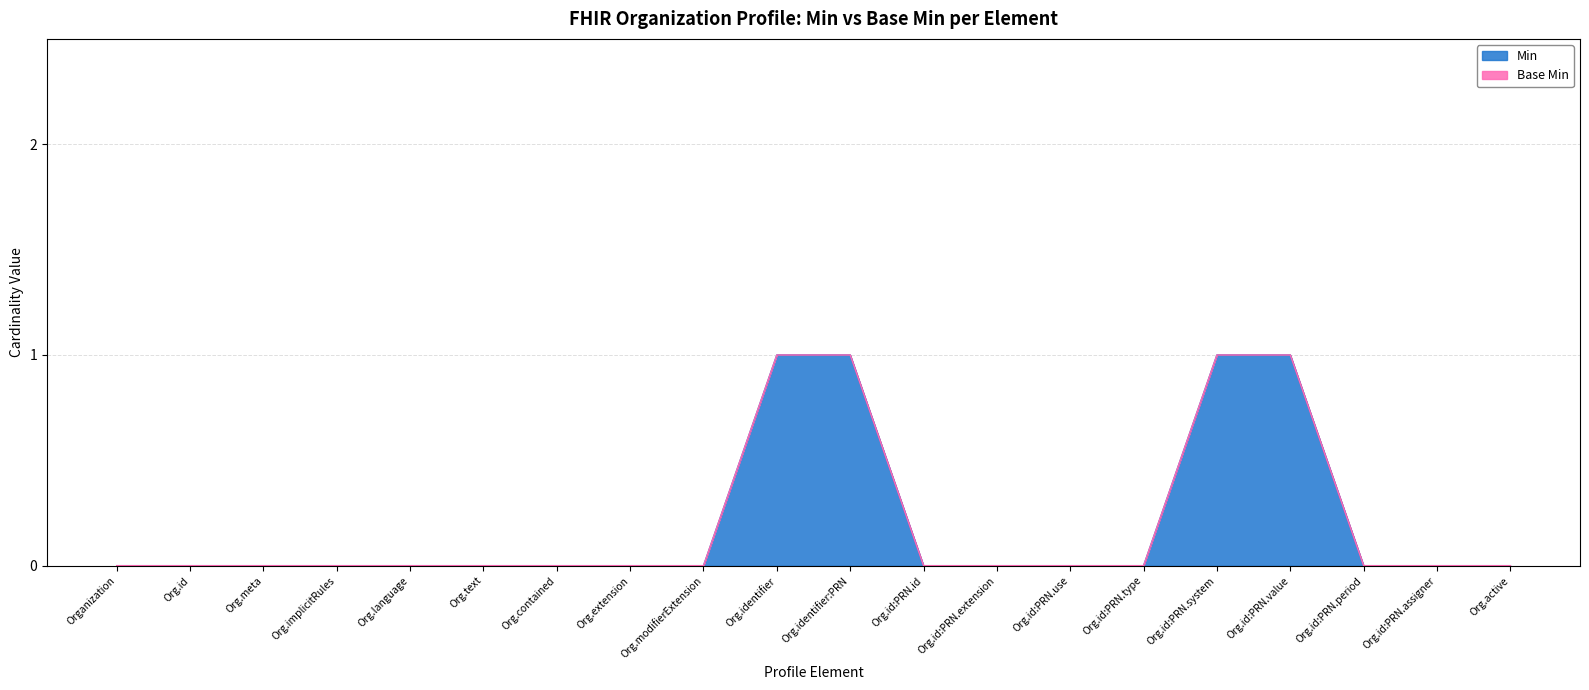

What is the difference between the maximum and minimum values?

1